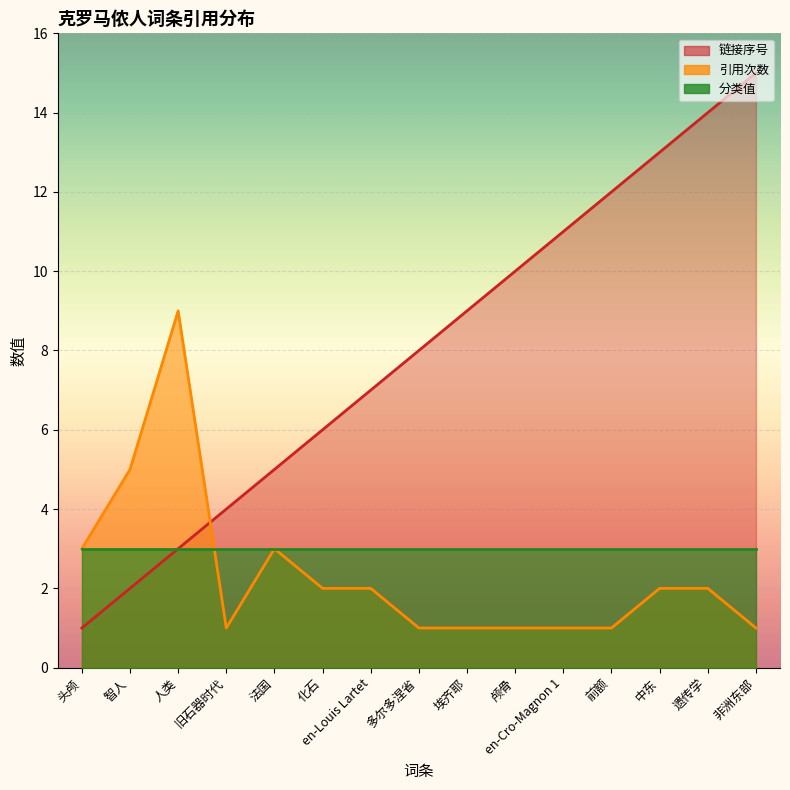

True or false: 链接序号 has more than 0 interior local peaks.

False